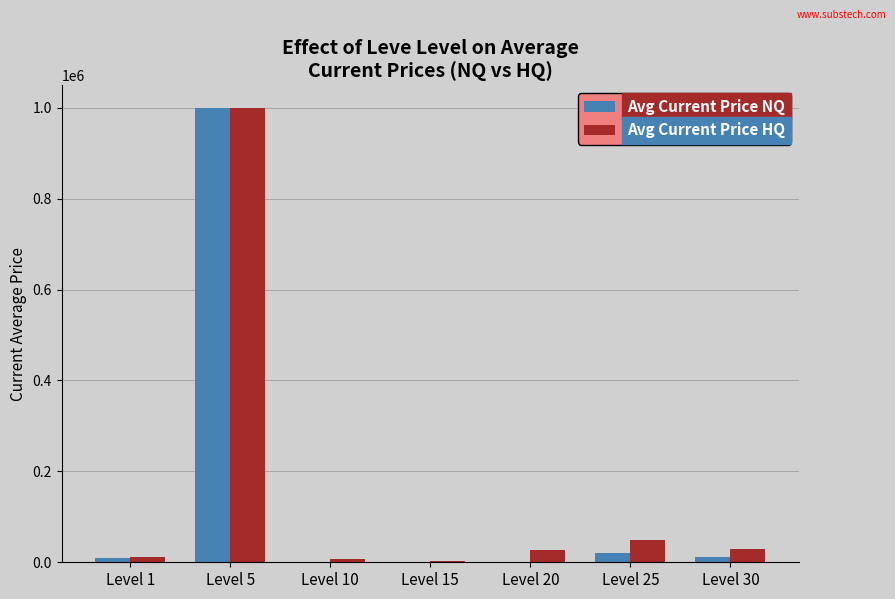

At which category is the sum across all series the highest?

Level 5